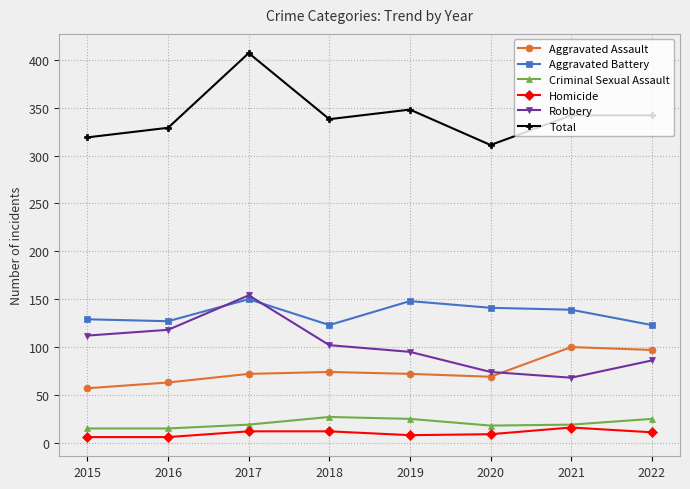

What is the difference between the Aggravated Battery values at 2018 and 2020?

18